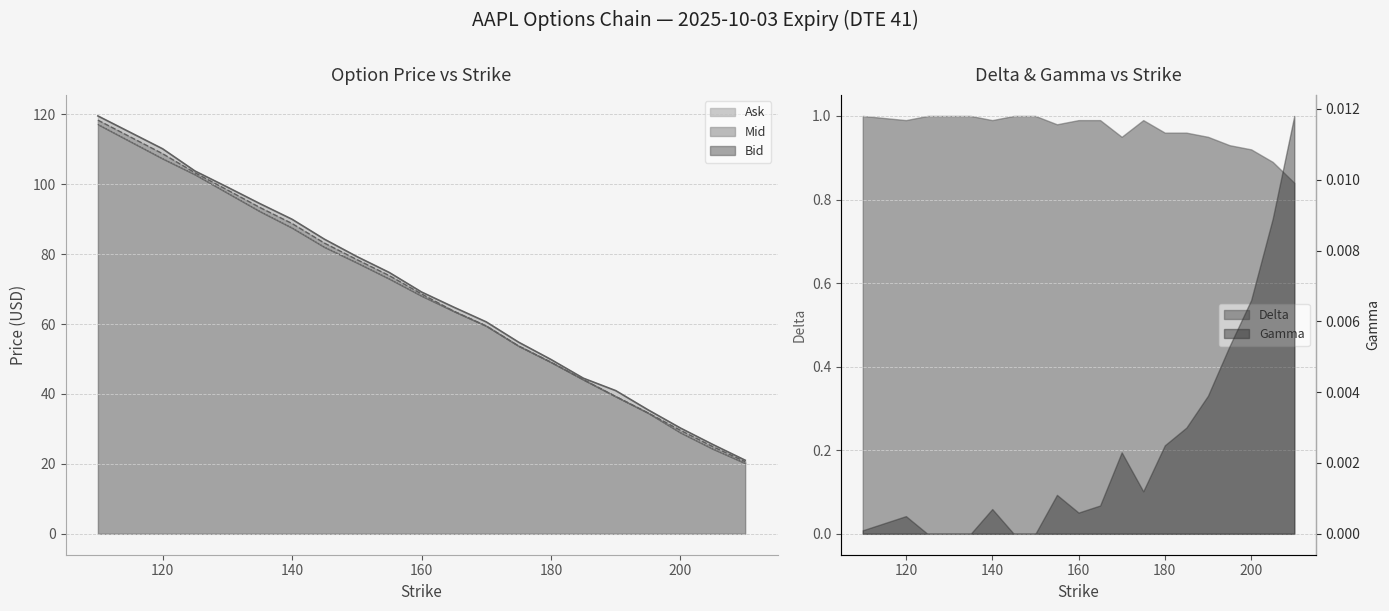

Reading left to right, what are all the values shown in this chart?

Bid: 110=117.1	120=107.3	125=102.8	130=97.5	135=92.2	140=87.5	145=82.0	150=77.5	155=73.0	160=68.0	165=63.6	170=59.5	175=53.7	180=49.1	185=44.1	190=39.3	195=34.6	200=28.9	205=24.3	210=20.2
Mid: 110=118.3	120=108.7	125=103.2	130=98.3	135=93.3	140=88.7	145=83.1	150=78.4	155=73.8	160=68.6	165=63.6	170=59.5	175=53.7	180=49.1	185=44.1	190=39.3	195=34.6	200=29.6	205=24.9	210=20.6
Ask: 110=119.5	120=110.1	125=103.8	130=99.2	135=94.5	140=90.0	145=84.2	150=79.3	155=74.8	160=69.2	165=64.8	170=60.6	175=54.8	180=49.9	185=44.5	190=41.0	195=35.5	200=30.2	205=25.6	210=21.1